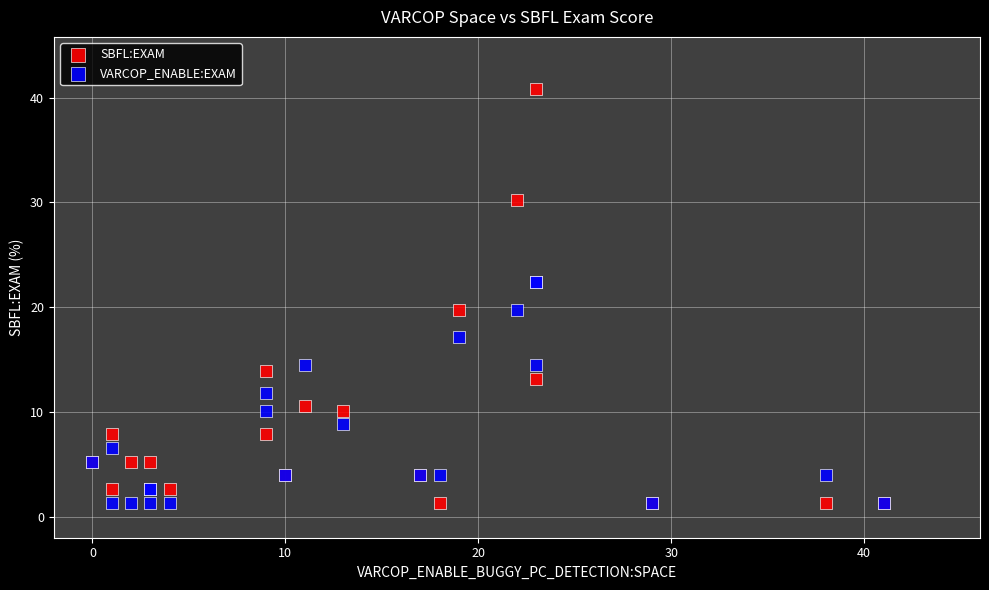

Which series has the largest Y range (max minus min)?

SBFL:EXAM